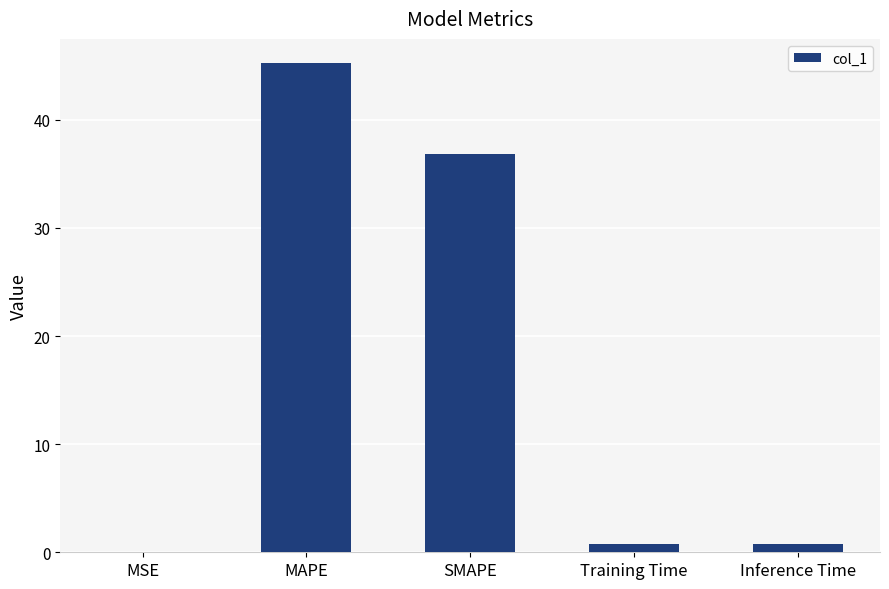

The chart shows a value of 45.2 at MAPE. True or false?

True